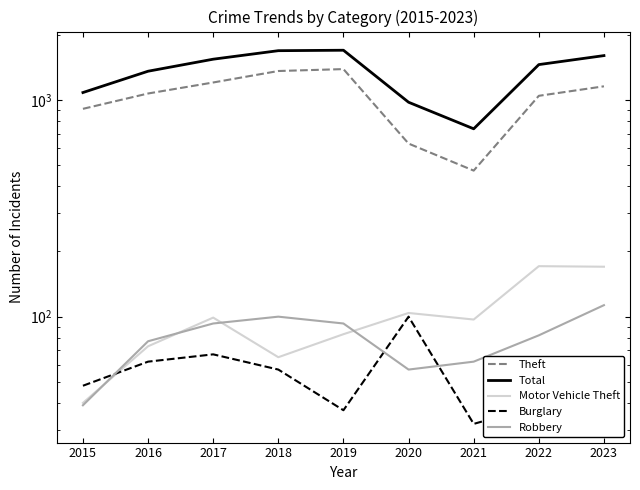

How many times do Burglary and Motor Vehicle Theft cross each other?

1